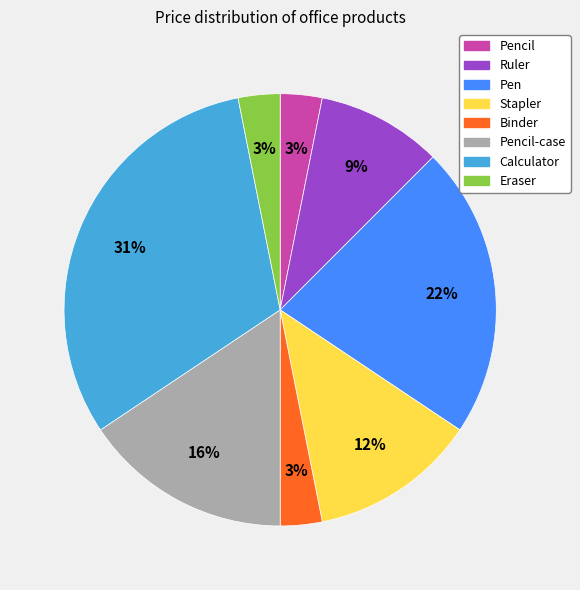

To the nearest percent, what is the average slice percentage?

12%